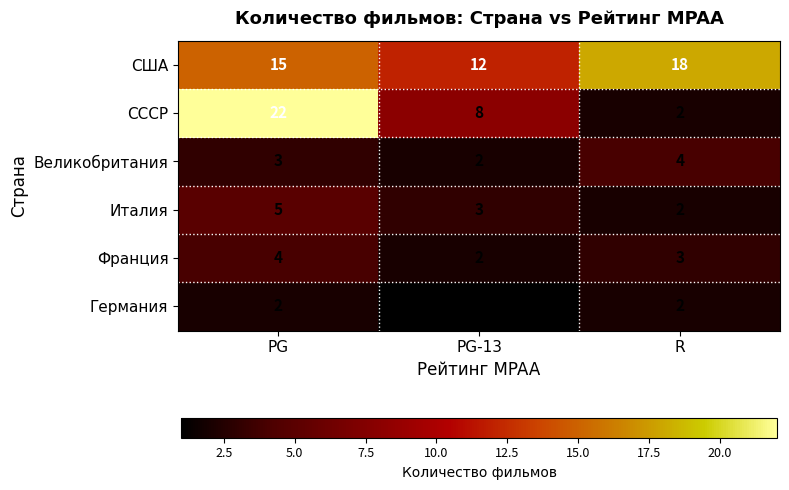

True or false: Германия has a value of 1 at PG.

False